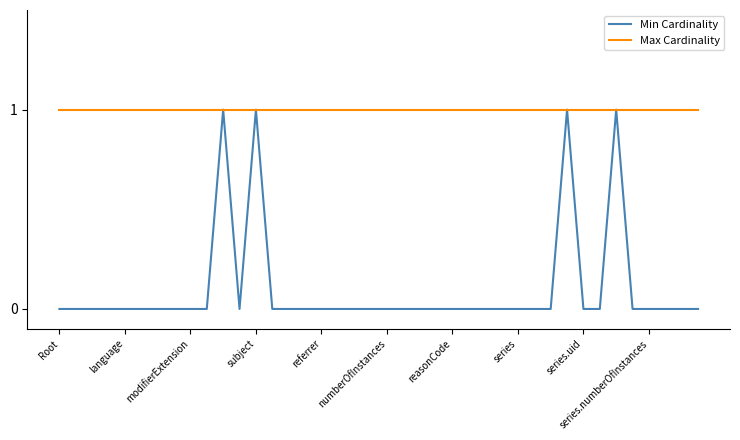

Which series has the largest total across all categories?

Max Cardinality